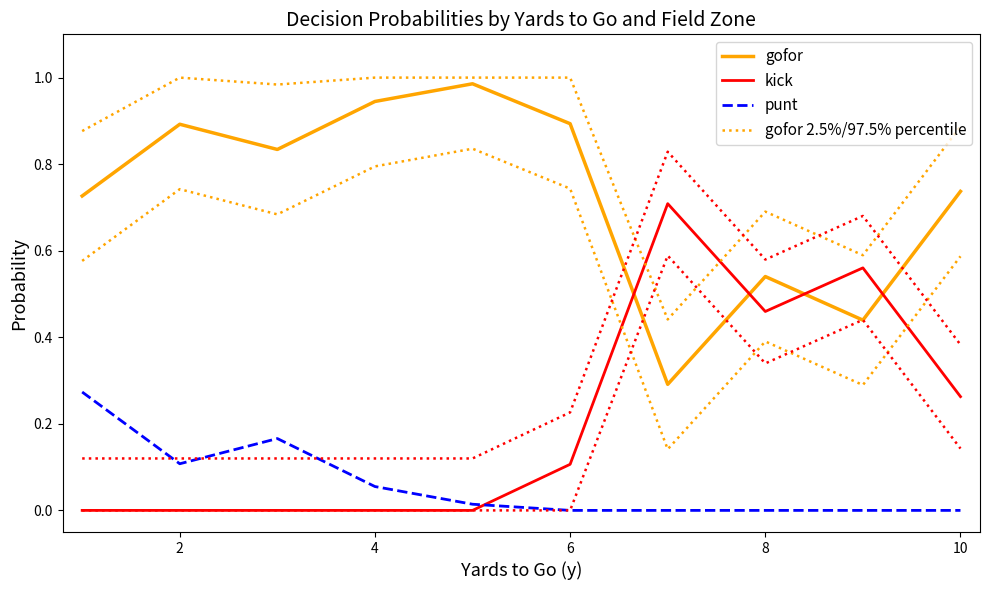

Is the value of gofor at 10 greater than the value of kick at 6?

Yes